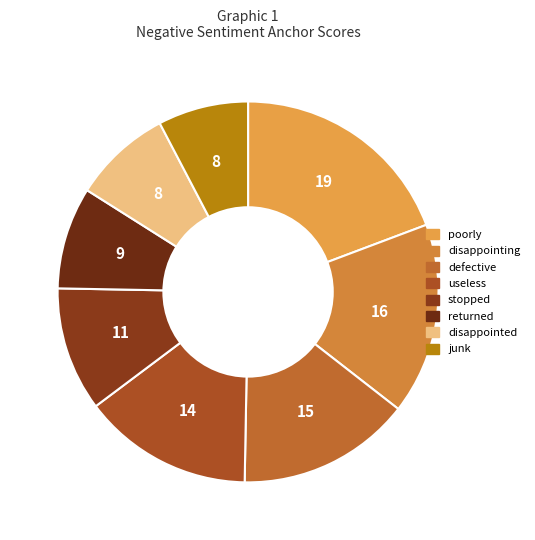

How many segments does this pie chart have?

8